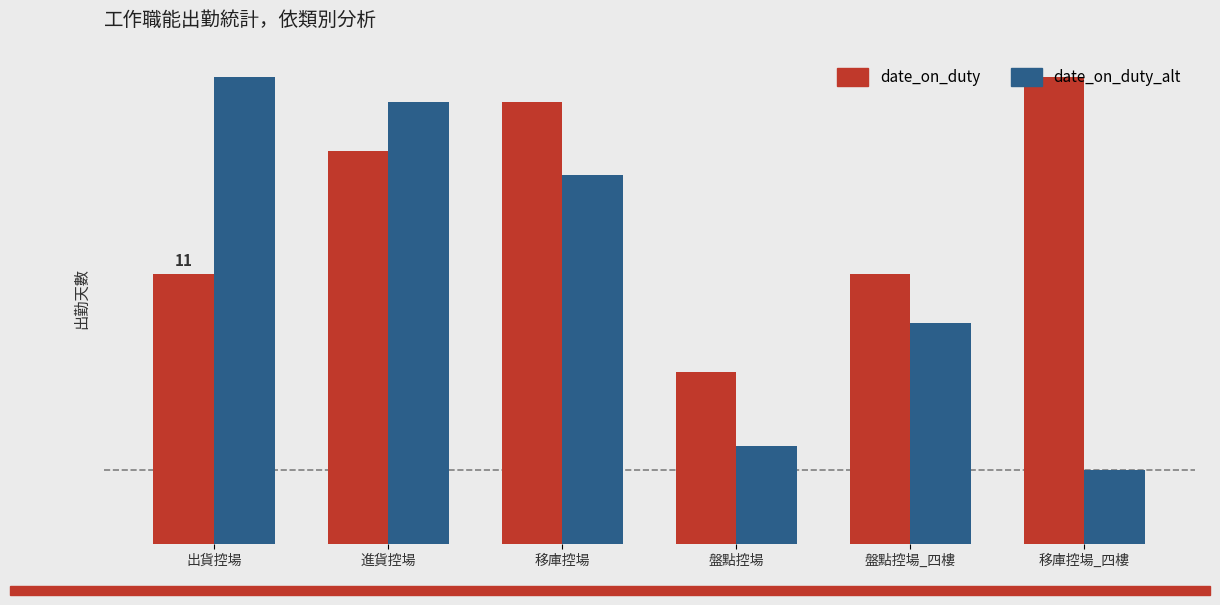

What is the sum of all date_on_duty_alt values?

68